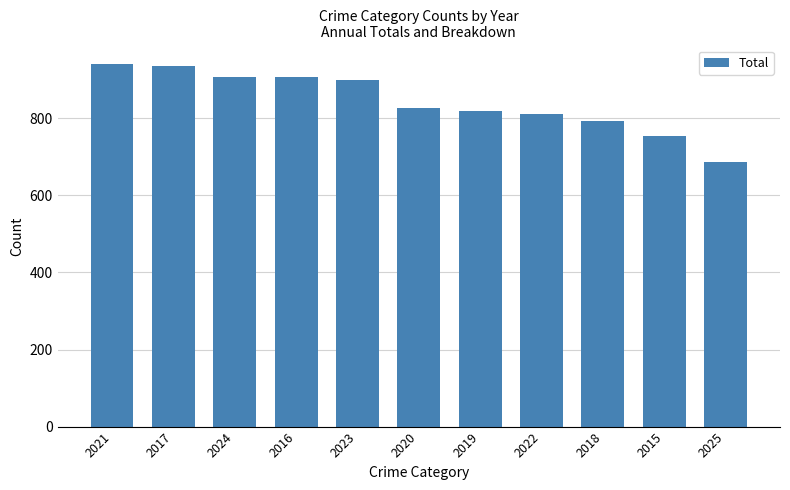

What is the difference between the second highest and second lowest values?

182